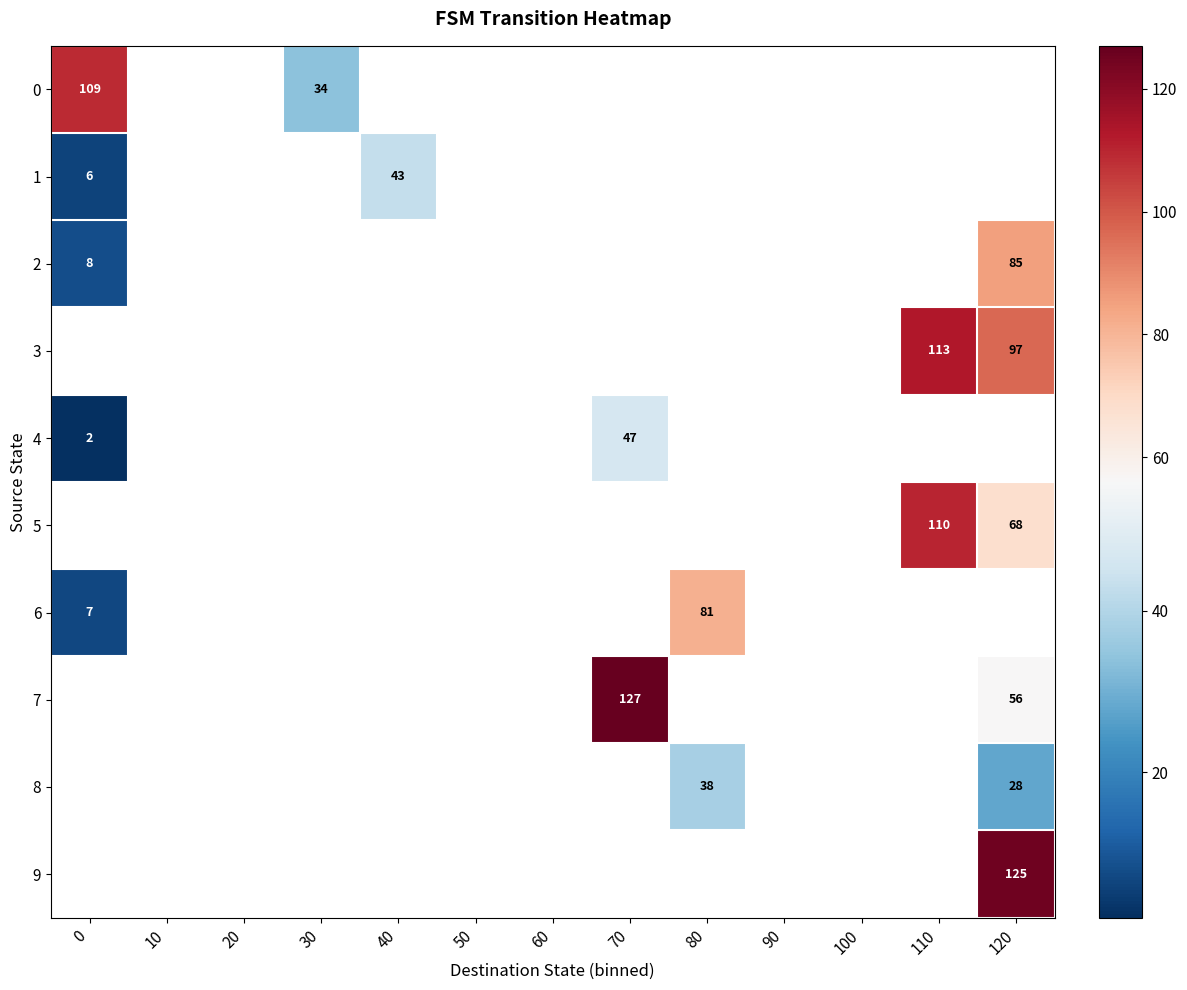

The value of 7 at 120 is 56. True or false?

True